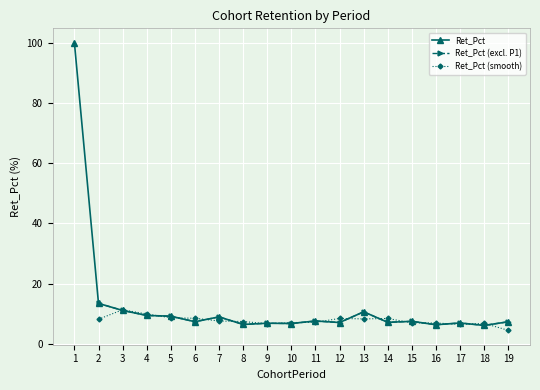

True or false: the data shows 12.8 at 14.

False